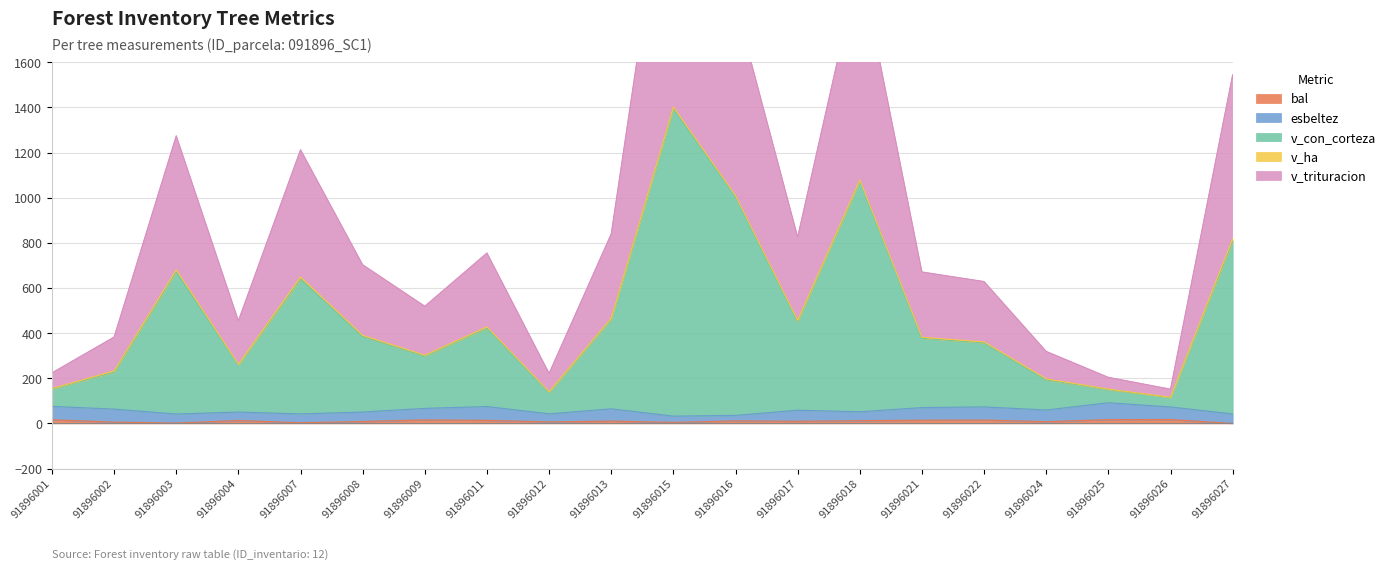

At which category does v_trituracion reach its first local peak?

91896003